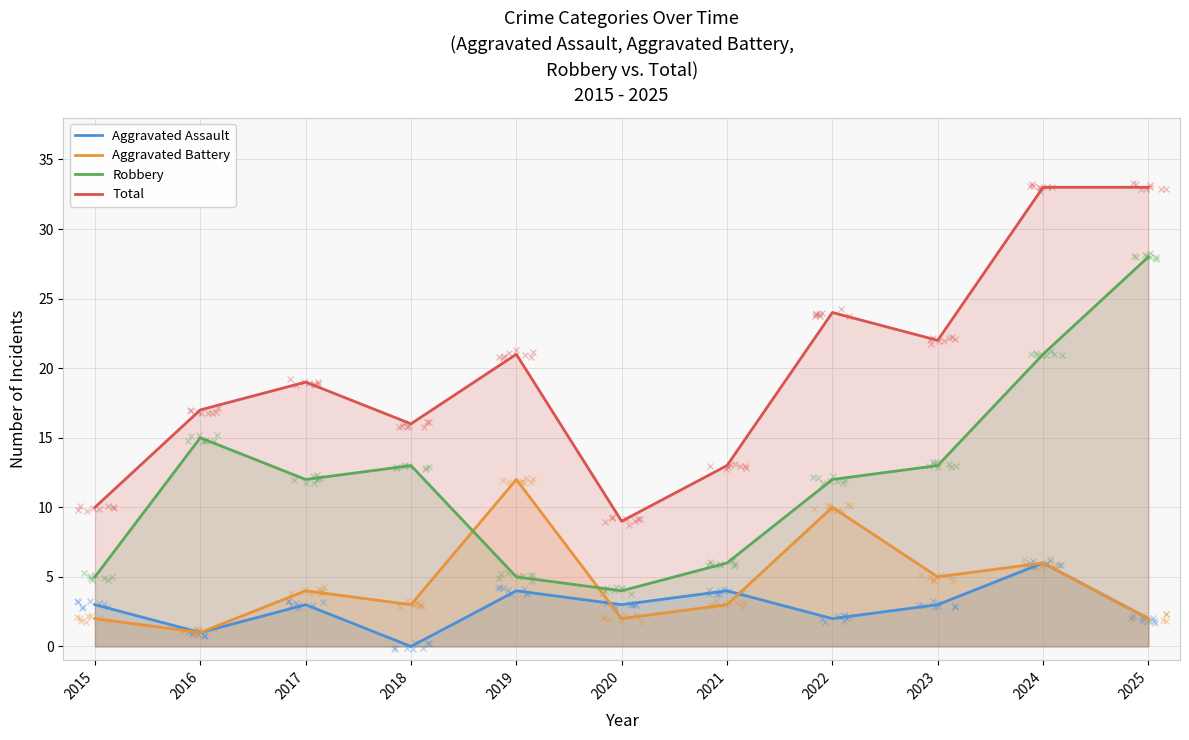

What is the value of the Total point at the 6th from the left?

9